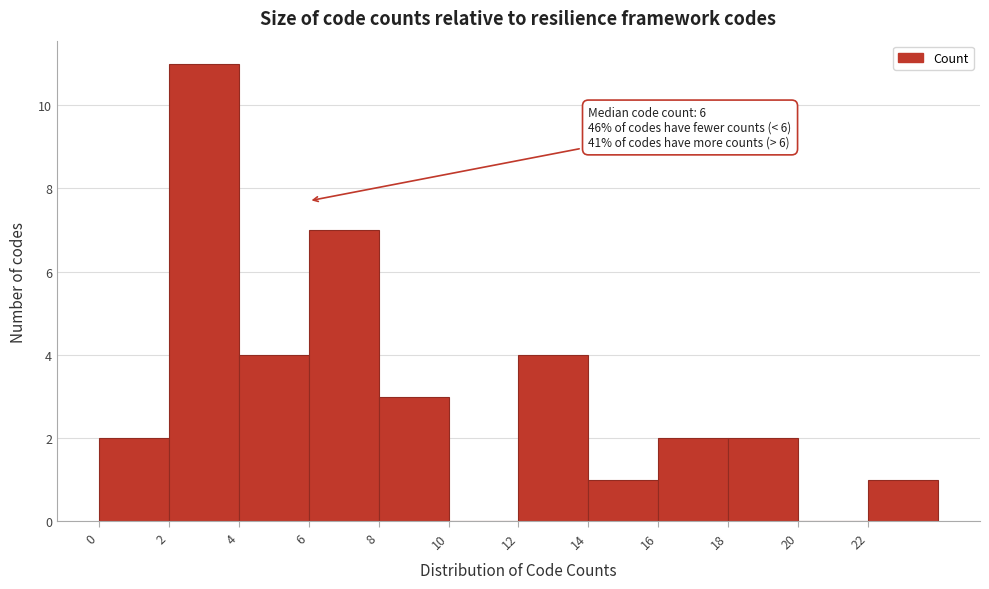

Which range on the x-axis has the tallest bar?

2 to 4